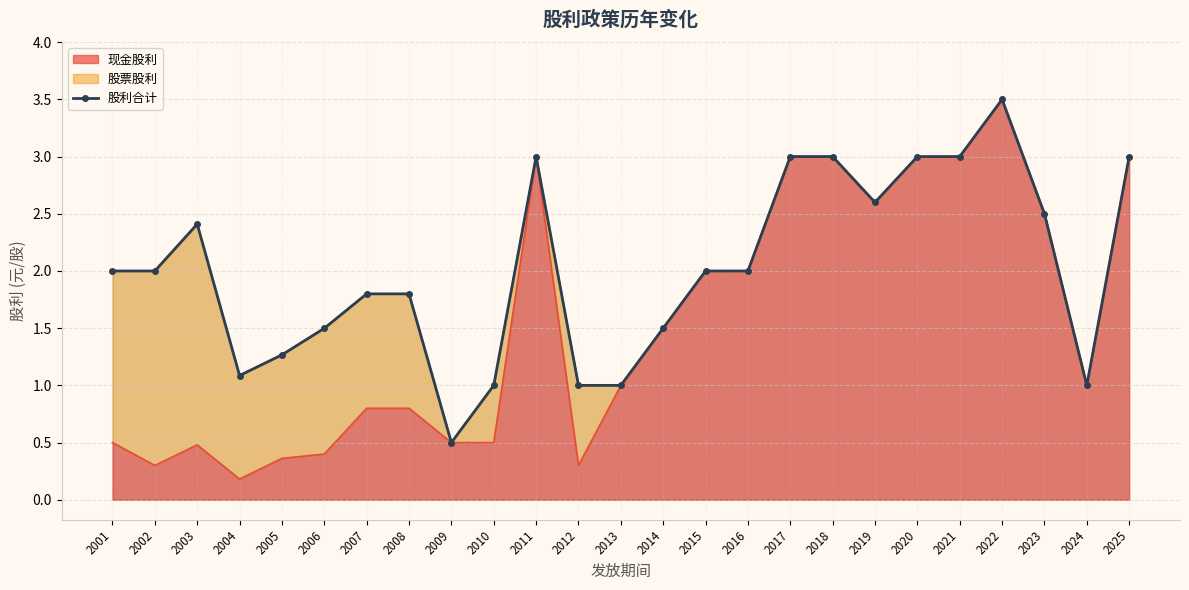

List the labels in order of value, smallest first.

2009, 2010, 2012, 2013, 2024, 2004, 2005, 2006, 2014, 2007, 2008, 2001, 2002, 2015, 2016, 2003, 2023, 2019, 2011, 2017, 2018, 2020, 2021, 2025, 2022